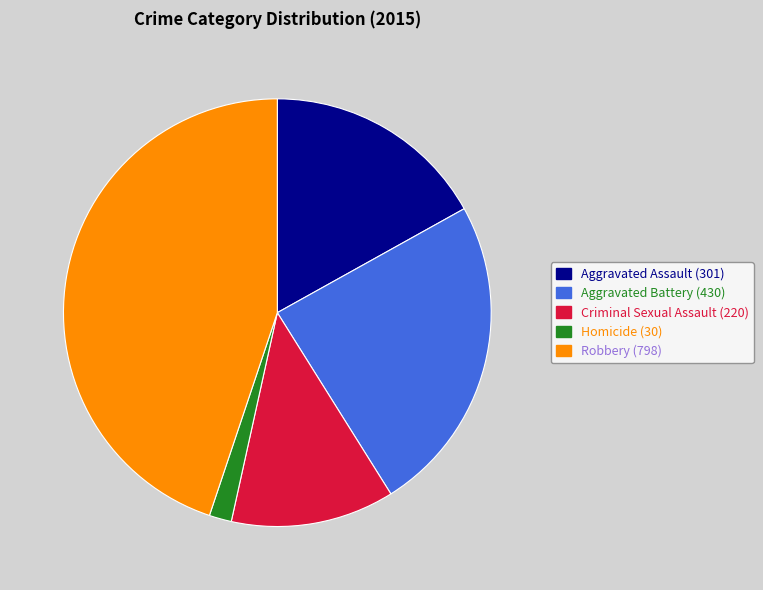

Do Aggravated Assault and Homicide together represent more than half of the pie?

No